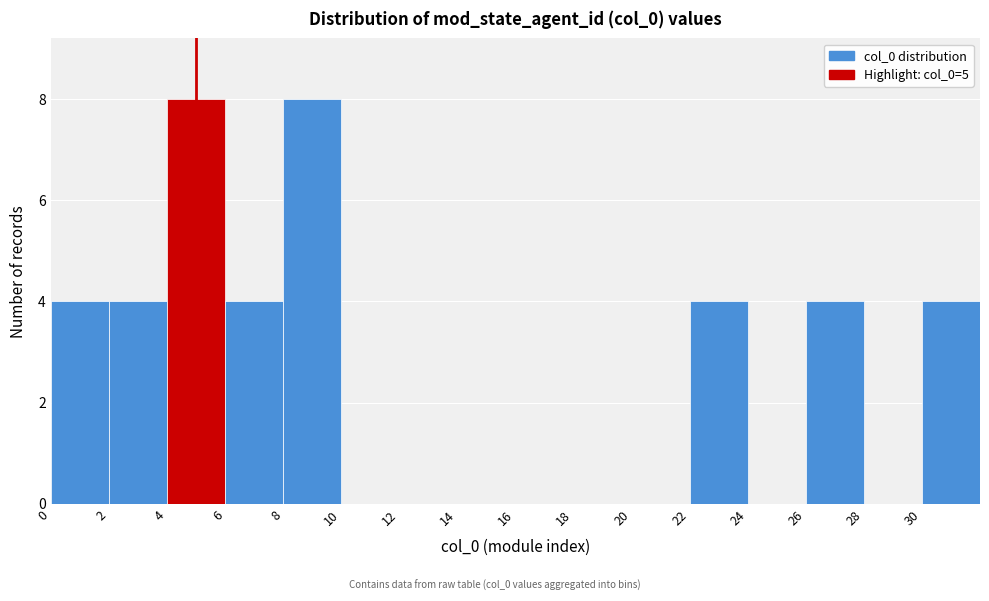

Reading left to right, list every bar in this chart as the range it spans on the x-axis followed by its height. The values are not printed on the chart, so give them approximately, as read against the axis.

0 to 2: 4
2 to 4: 4
4 to 6: 8
6 to 8: 4
8 to 10: 8
10 to 12: 0
12 to 14: 0
14 to 16: 0
16 to 18: 0
18 to 20: 0
20 to 22: 0
22 to 24: 4
24 to 26: 0
26 to 28: 4
28 to 30: 0
30 to 32: 4